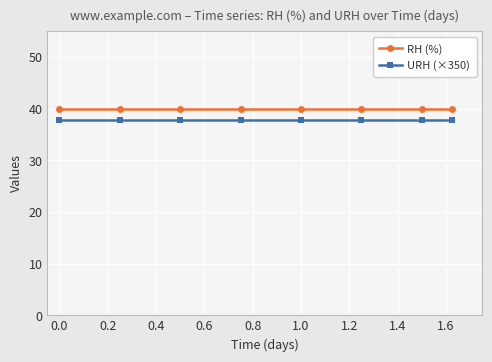

What is the sum of all URH (×350) values?

303.2